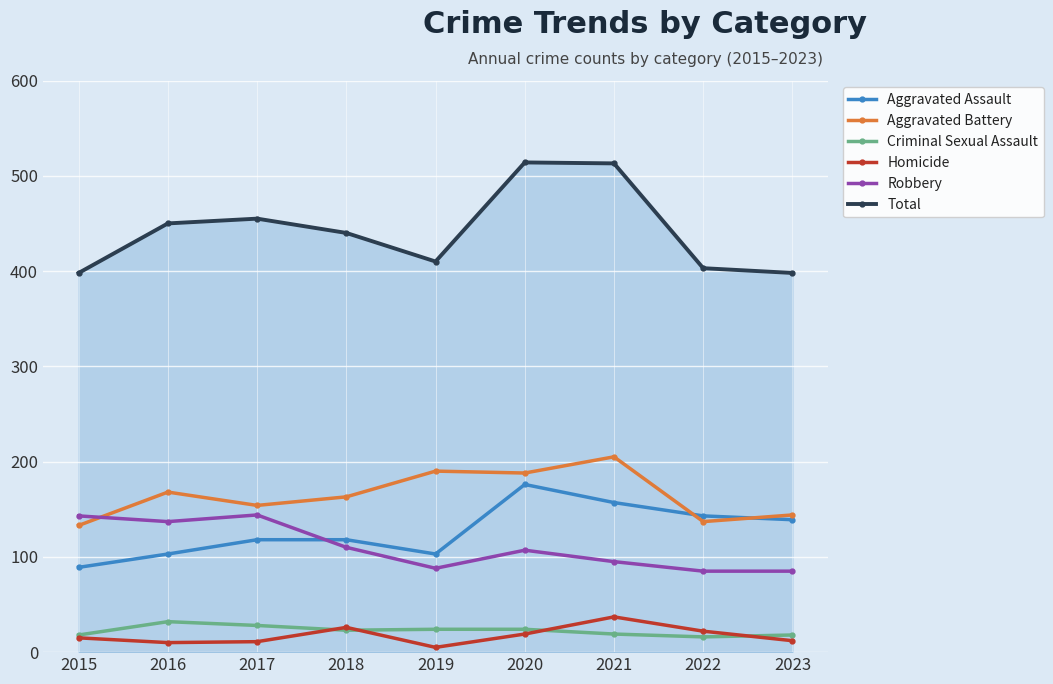

At which category does the chart reach its minimum across all series?

2019